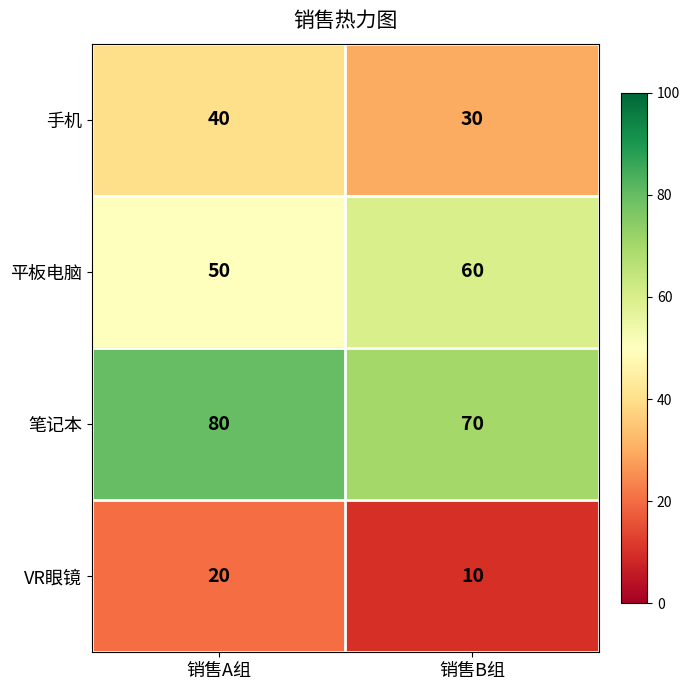

Which category has the lowest value in the 手机 series?

销售B组